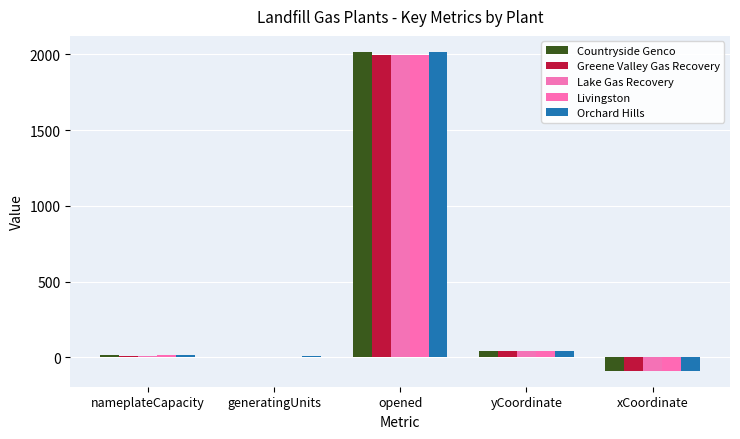

How many categories are shown in the chart?

5